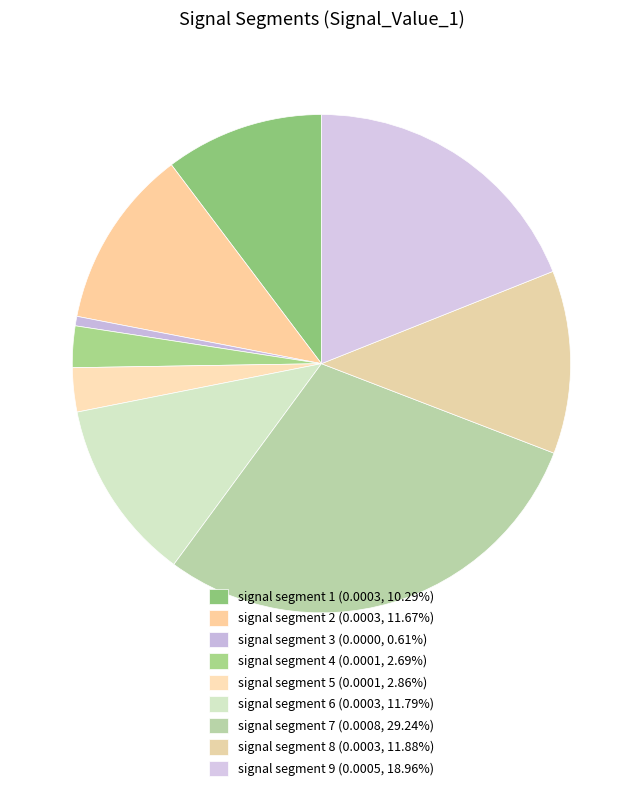

Does signal segment 1 represent more than half of the total?

No